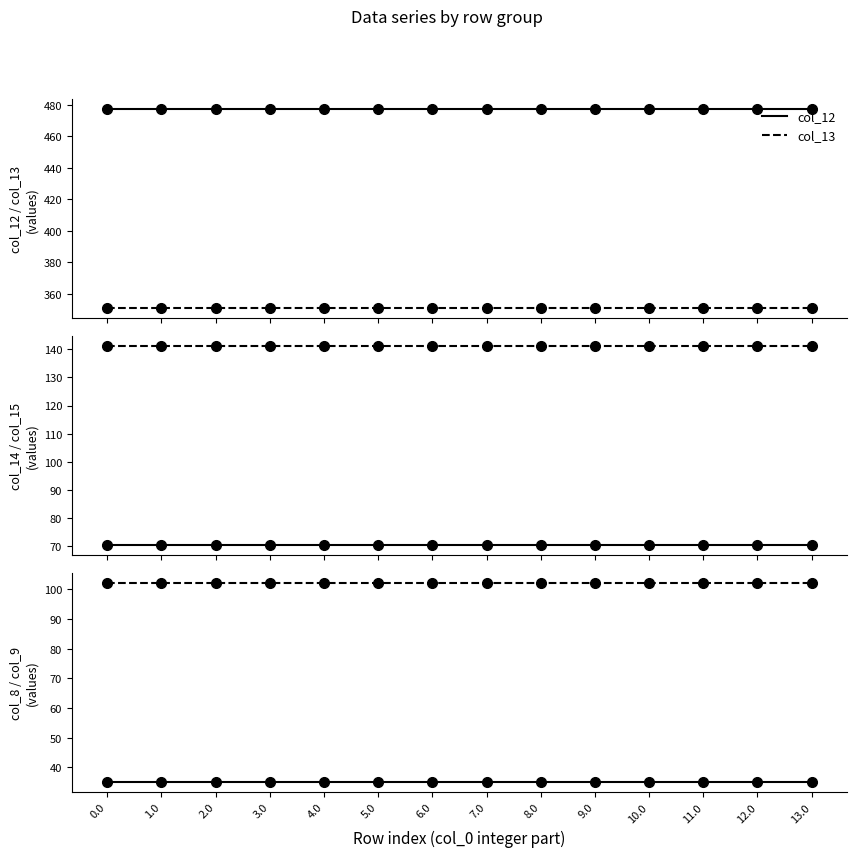

How many distinct data groups are displayed?

6